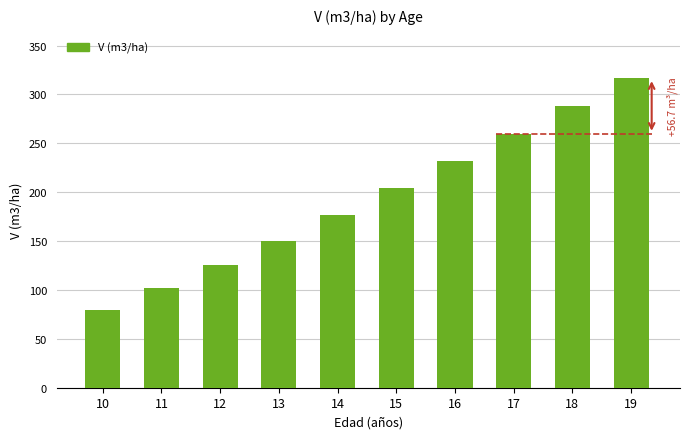

Rank the categories by value from highest to lowest.

19, 18, 17, 16, 15, 14, 13, 12, 11, 10